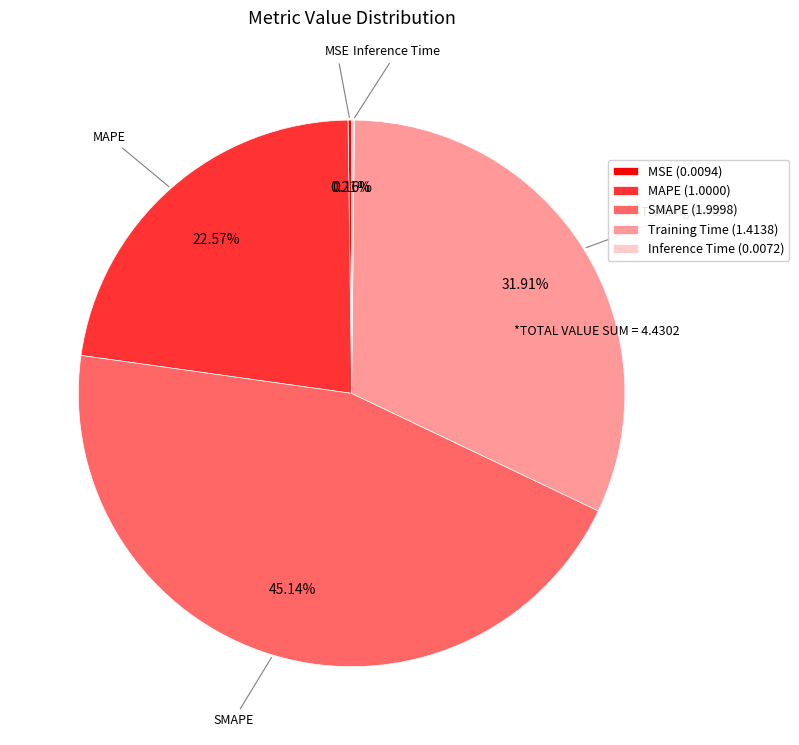

What percentage is the MAPE slice, to the nearest percent?

23%